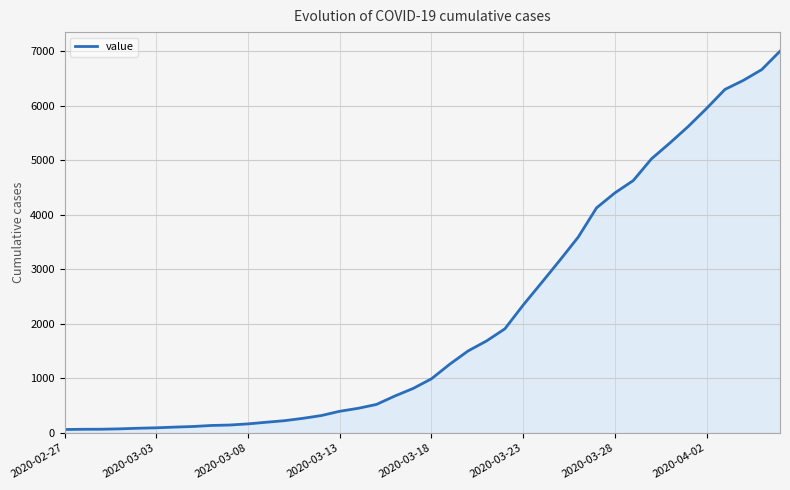

Does the chart display data point markers on the line(s)?

No